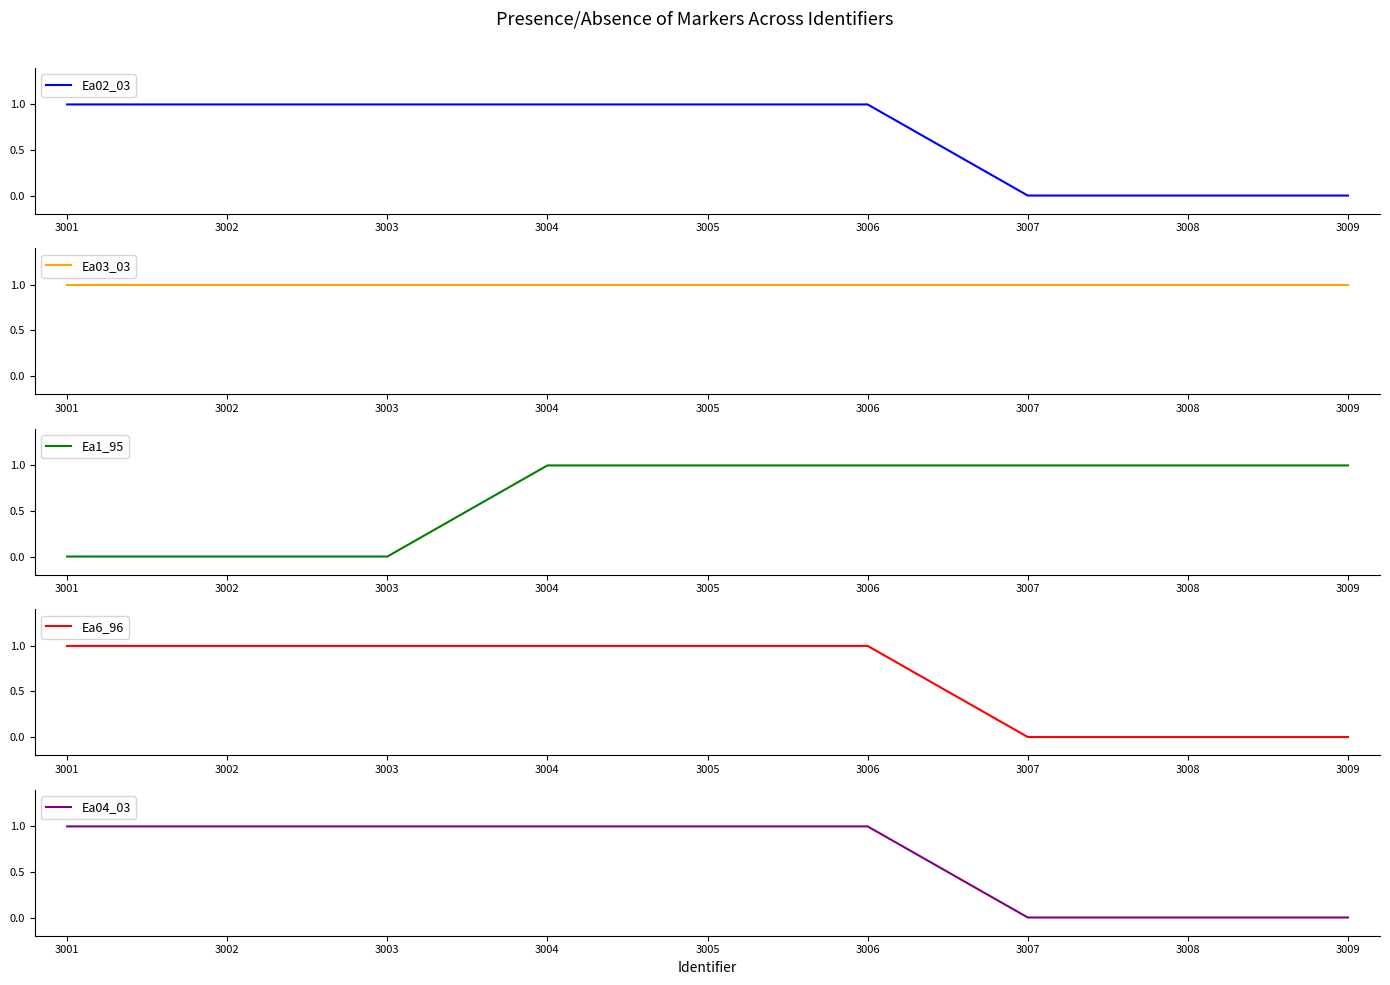

What is the value of the Ea02_03 point at the 1st from the left?

1